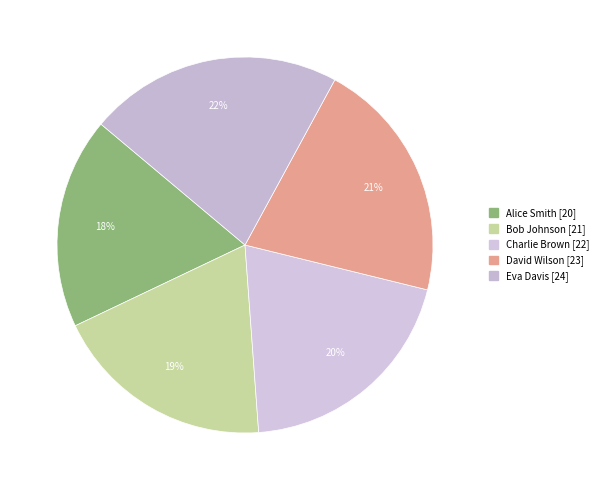

Which category has the biggest portion of the pie?

Eva Davis